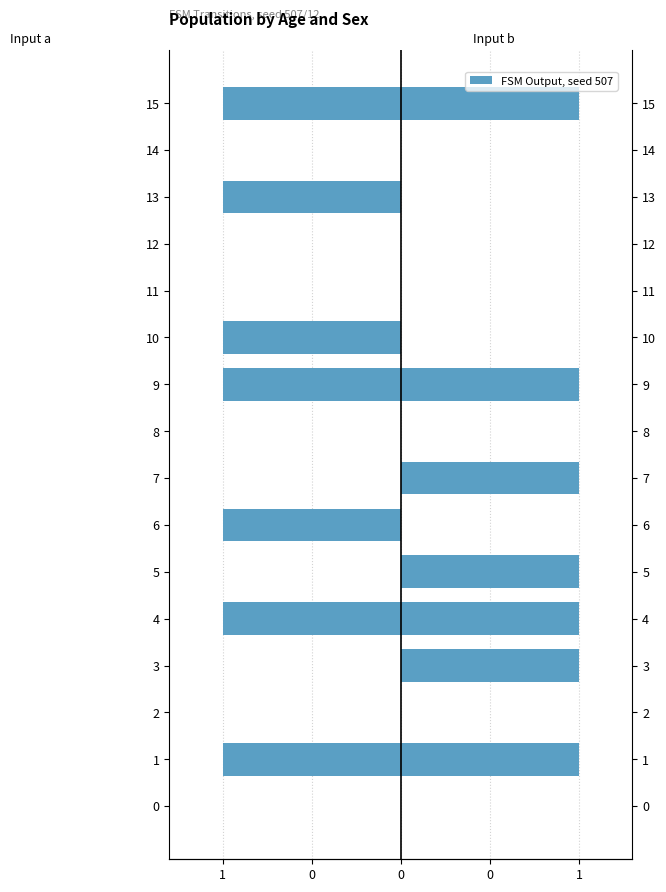

What is the label of the 8th bar from the left?

7